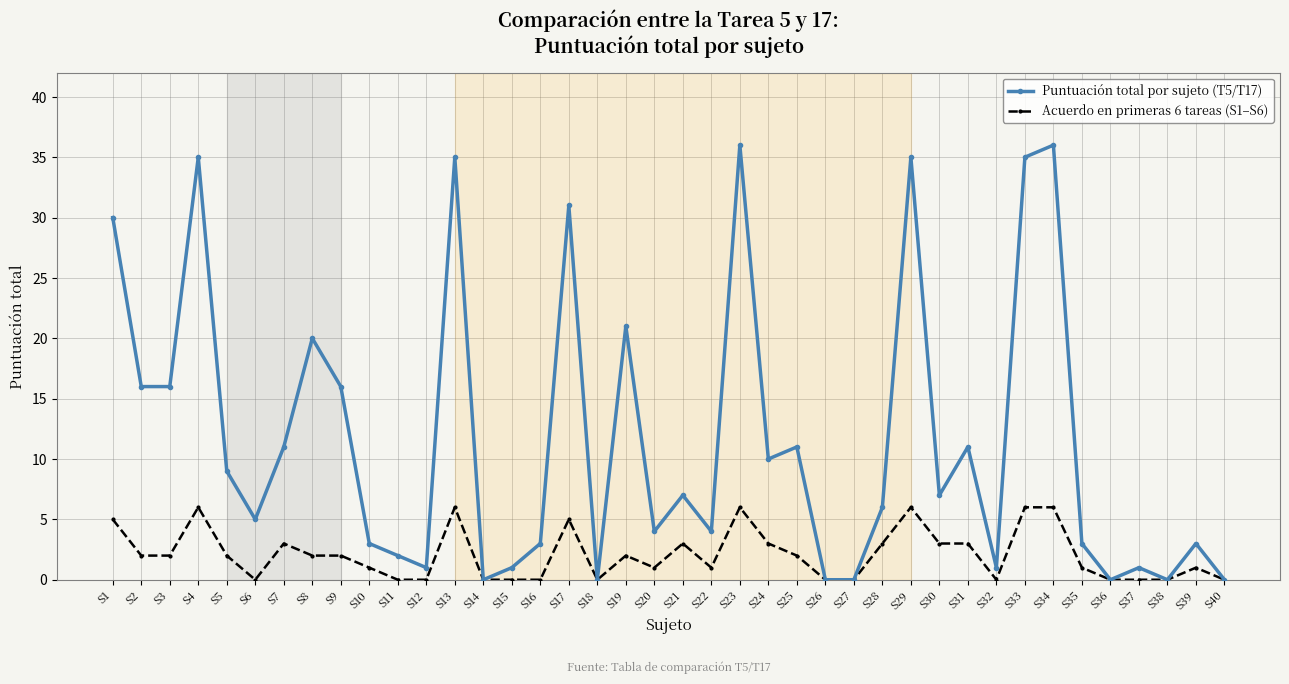

Where is the first local maximum for Puntuación total por sujeto (T5/T17)?

S4